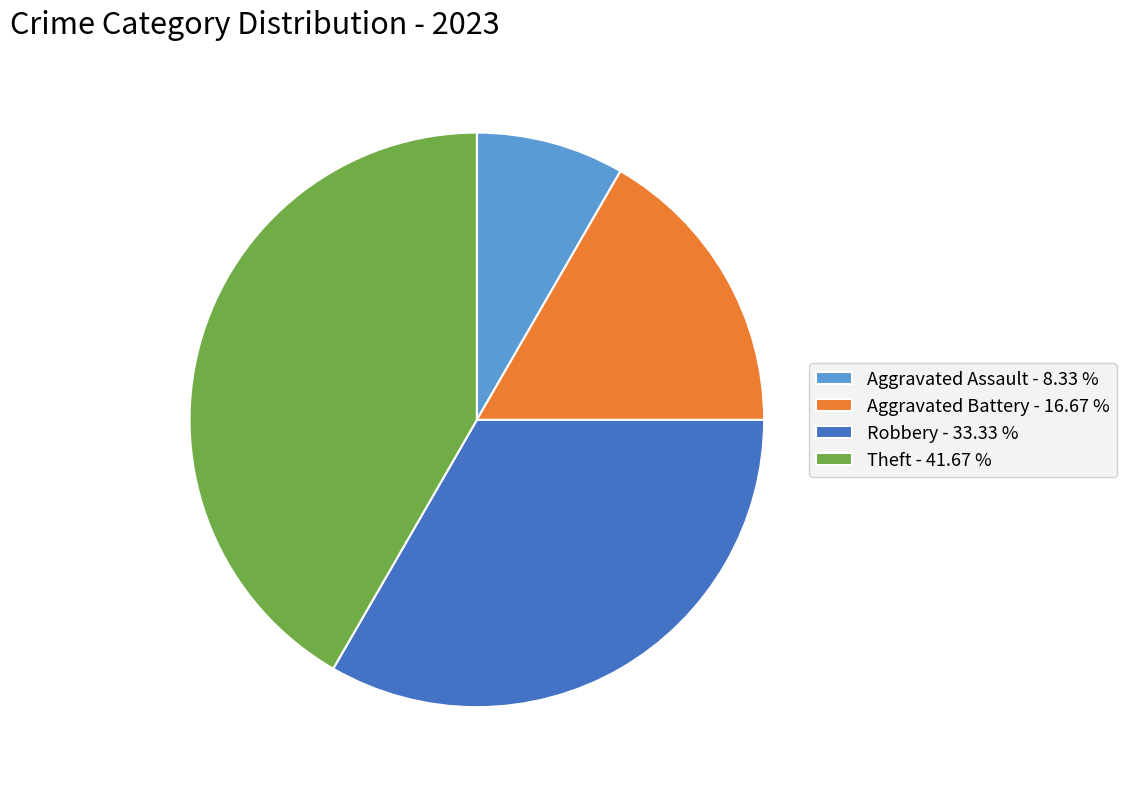

Approximately how many times larger is the value at Theft - 41.67 % compared to Robbery - 33.33 %?

1.2